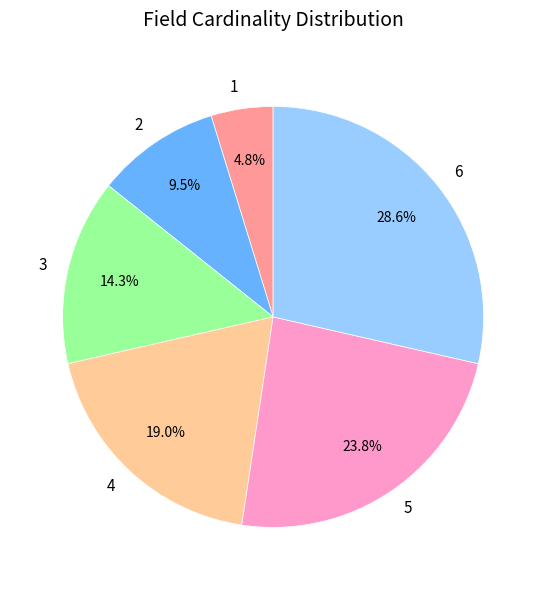

Rank the categories by value from highest to lowest.

6, 5, 4, 3, 2, 1